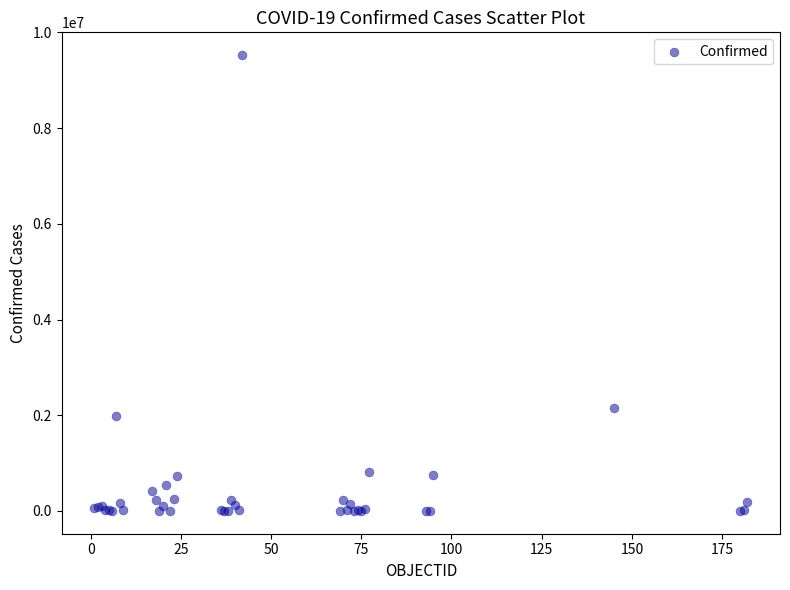

What Y value in the scatter plot is closest to 4762411?

2157216